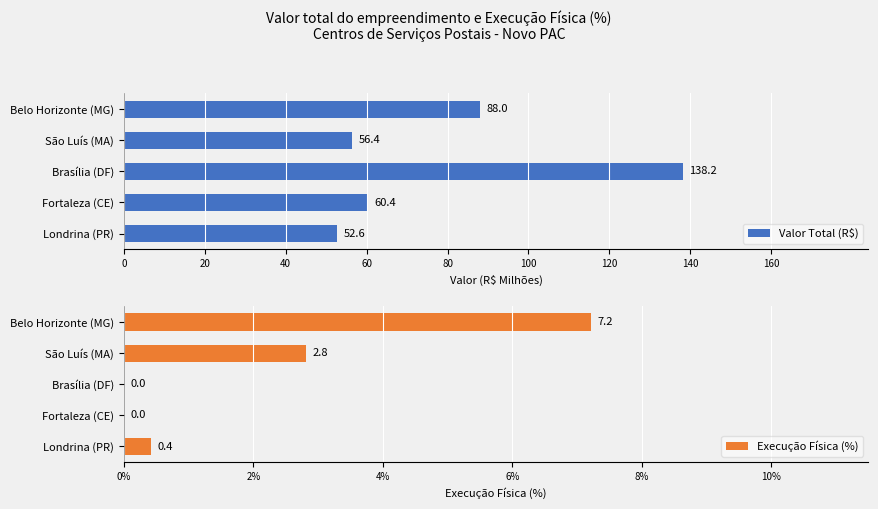

How many positive values does the Execução Física (%) series have?

3